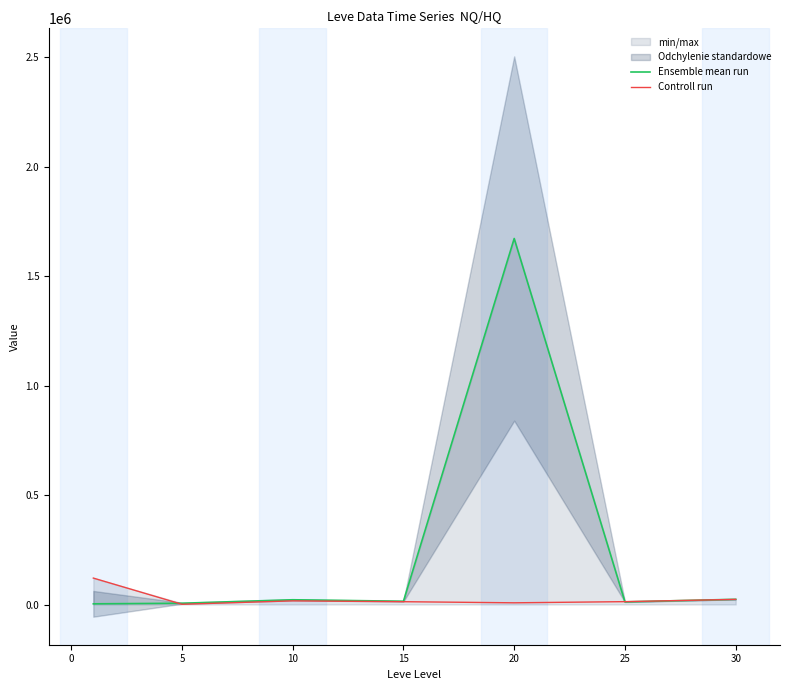

How many data points in Ensemble mean run are less than 14910?

3